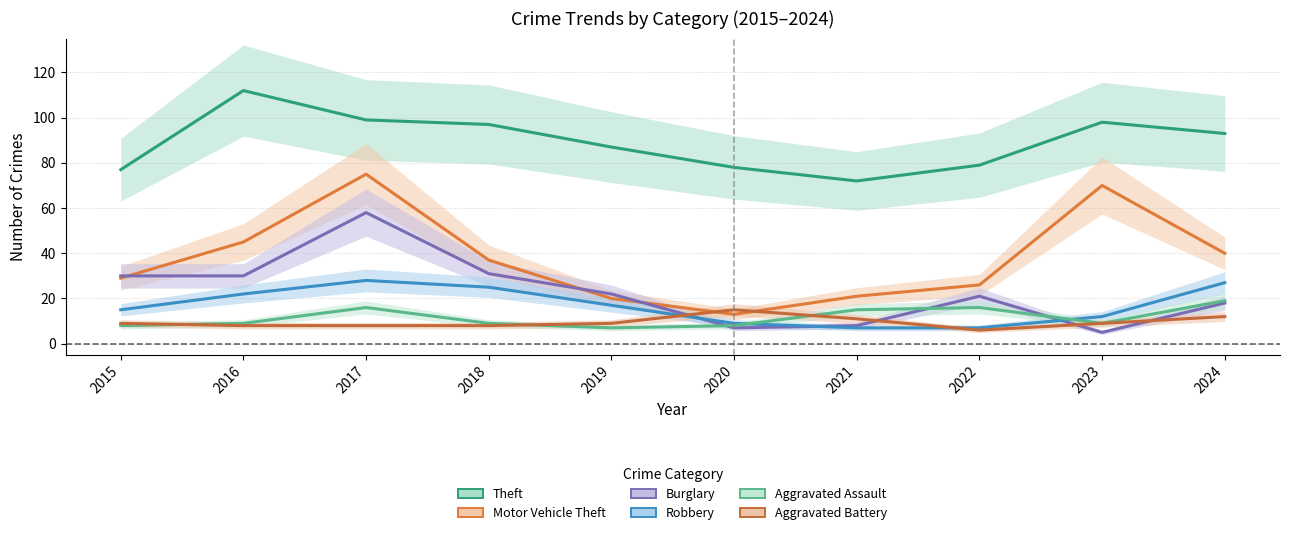

What is the difference between the maximum and minimum values in the Robbery series?

21